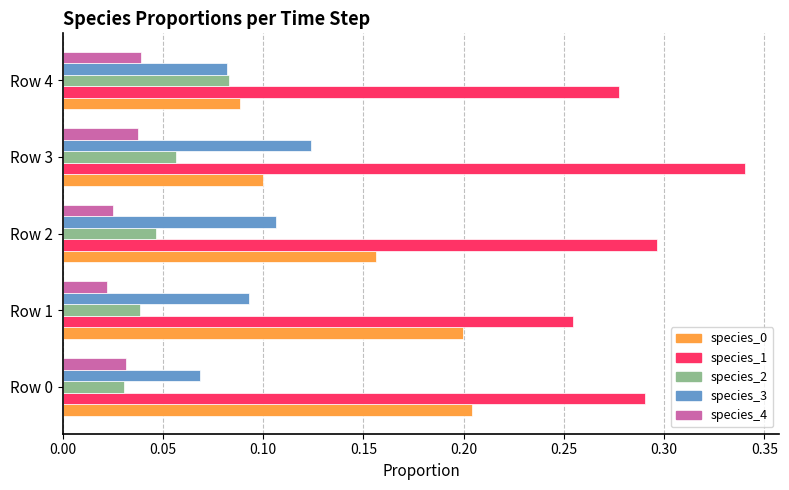

Where is species_1 nearest to the value 0?

Row 1